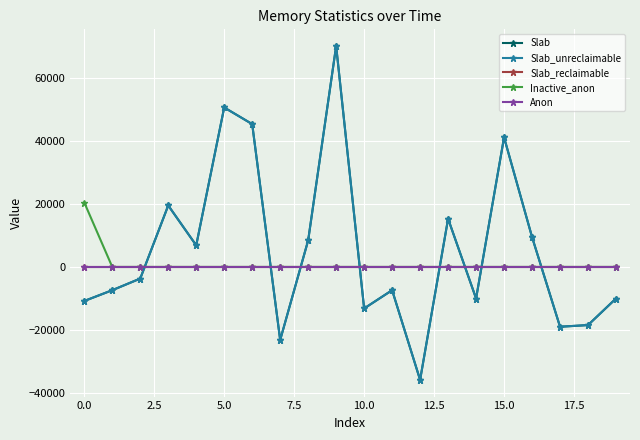

True or false: Slab and Slab_unreclaimable intersect in this chart.

False